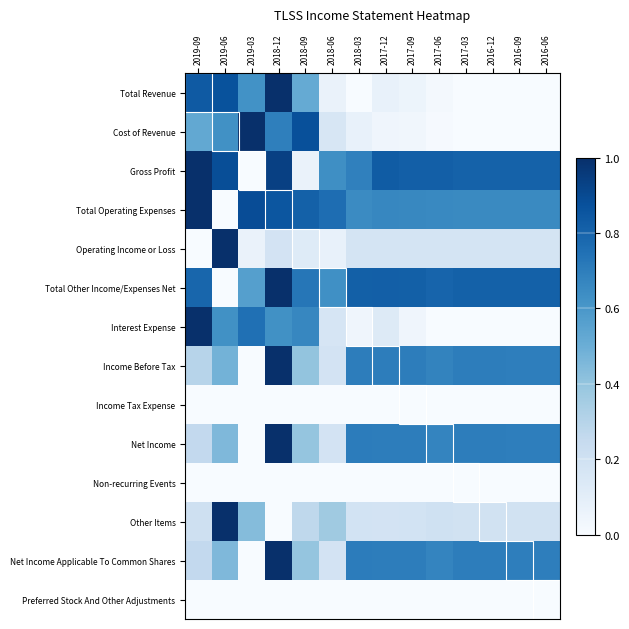

Reading right to left, extract all data points from this chart.

Total Revenue: 2016-06=0.0	2016-09=0.0	2016-12=0.0	2017-03=0.0	2017-06=0.0	2017-09=0.1	2017-12=0.1	2018-03=0.0	2018-06=0.1	2018-09=0.5	2018-12=1.0	2019-03=0.6	2019-06=0.9	2019-09=0.8
Cost of Revenue: 2016-06=0.0	2016-09=0.0	2016-12=0.0	2017-03=0.0	2017-06=0.0	2017-09=0.0	2017-12=0.0	2018-03=0.1	2018-06=0.2	2018-09=0.9	2018-12=0.7	2019-03=1.0	2019-06=0.6	2019-09=0.5
Gross Profit: 2016-06=0.8	2016-09=0.8	2016-12=0.8	2017-03=0.8	2017-06=0.8	2017-09=0.8	2017-12=0.8	2018-03=0.7	2018-06=0.6	2018-09=0.1	2018-12=0.9	2019-03=0.0	2019-06=0.9	2019-09=1.0
Total Operating Expenses: 2016-06=0.7	2016-09=0.7	2016-12=0.7	2017-03=0.7	2017-06=0.7	2017-09=0.7	2017-12=0.7	2018-03=0.7	2018-06=0.8	2018-09=0.8	2018-12=0.9	2019-03=0.9	2019-06=0.0	2019-09=1.0
Operating Income or Loss: 2016-06=0.2	2016-09=0.2	2016-12=0.2	2017-03=0.2	2017-06=0.2	2017-09=0.2	2017-12=0.2	2018-03=0.2	2018-06=0.1	2018-09=0.1	2018-12=0.2	2019-03=0.1	2019-06=1.0	2019-09=0.0
Total Other Income/Expenses Net: 2016-06=0.8	2016-09=0.8	2016-12=0.8	2017-03=0.8	2017-06=0.8	2017-09=0.8	2017-12=0.8	2018-03=0.8	2018-06=0.6	2018-09=0.7	2018-12=1.0	2019-03=0.6	2019-06=0.0	2019-09=0.8
Interest Expense: 2016-06=0.0	2016-09=0.0	2016-12=0.0	2017-03=0.0	2017-06=0.0	2017-09=0.0	2017-12=0.1	2018-03=0.0	2018-06=0.2	2018-09=0.7	2018-12=0.6	2019-03=0.8	2019-06=0.6	2019-09=1.0
Income Before Tax: 2016-06=0.7	2016-09=0.7	2016-12=0.7	2017-03=0.7	2017-06=0.7	2017-09=0.7	2017-12=0.7	2018-03=0.7	2018-06=0.2	2018-09=0.4	2018-12=1.0	2019-03=0.0	2019-06=0.5	2019-09=0.3
Income Tax Expense: 2016-06=0.0	2016-09=0.0	2016-12=0.0	2017-03=0.0	2017-06=0.0	2017-09=0.0	2017-12=0.0	2018-03=0.0	2018-06=0.0	2018-09=0.0	2018-12=0.0	2019-03=0.0	2019-06=0.0	2019-09=0.0
Net Income: 2016-06=0.7	2016-09=0.7	2016-12=0.7	2017-03=0.7	2017-06=0.7	2017-09=0.7	2017-12=0.7	2018-03=0.7	2018-06=0.2	2018-09=0.4	2018-12=1.0	2019-03=0.0	2019-06=0.5	2019-09=0.3
Non-recurring Events: 2016-06=0.0	2016-09=0.0	2016-12=0.0	2017-03=0.0	2017-06=0.0	2017-09=0.0	2017-12=0.0	2018-03=0.0	2018-06=0.0	2018-09=0.0	2018-12=0.0	2019-03=0.0	2019-06=0.0	2019-09=0.0
Other Items: 2016-06=0.2	2016-09=0.2	2016-12=0.2	2017-03=0.2	2017-06=0.2	2017-09=0.2	2017-12=0.2	2018-03=0.2	2018-06=0.4	2018-09=0.3	2018-12=0.0	2019-03=0.4	2019-06=1.0	2019-09=0.2
Net Income Applicable To Common Shares: 2016-06=0.7	2016-09=0.7	2016-12=0.7	2017-03=0.7	2017-06=0.7	2017-09=0.7	2017-12=0.7	2018-03=0.7	2018-06=0.2	2018-09=0.4	2018-12=1.0	2019-03=0.0	2019-06=0.5	2019-09=0.3
Preferred Stock And Other Adjustments: 2016-06=0.0	2016-09=0.0	2016-12=0.0	2017-03=0.0	2017-06=0.0	2017-09=0.0	2017-12=0.0	2018-03=0.0	2018-06=0.0	2018-09=0.0	2018-12=0.0	2019-03=0.0	2019-06=0.0	2019-09=0.0